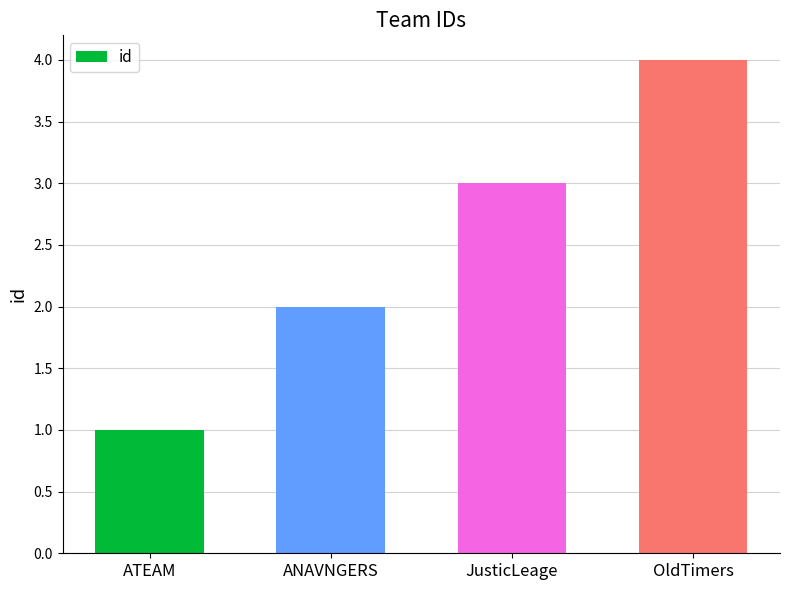

What is the greatest value displayed?

4